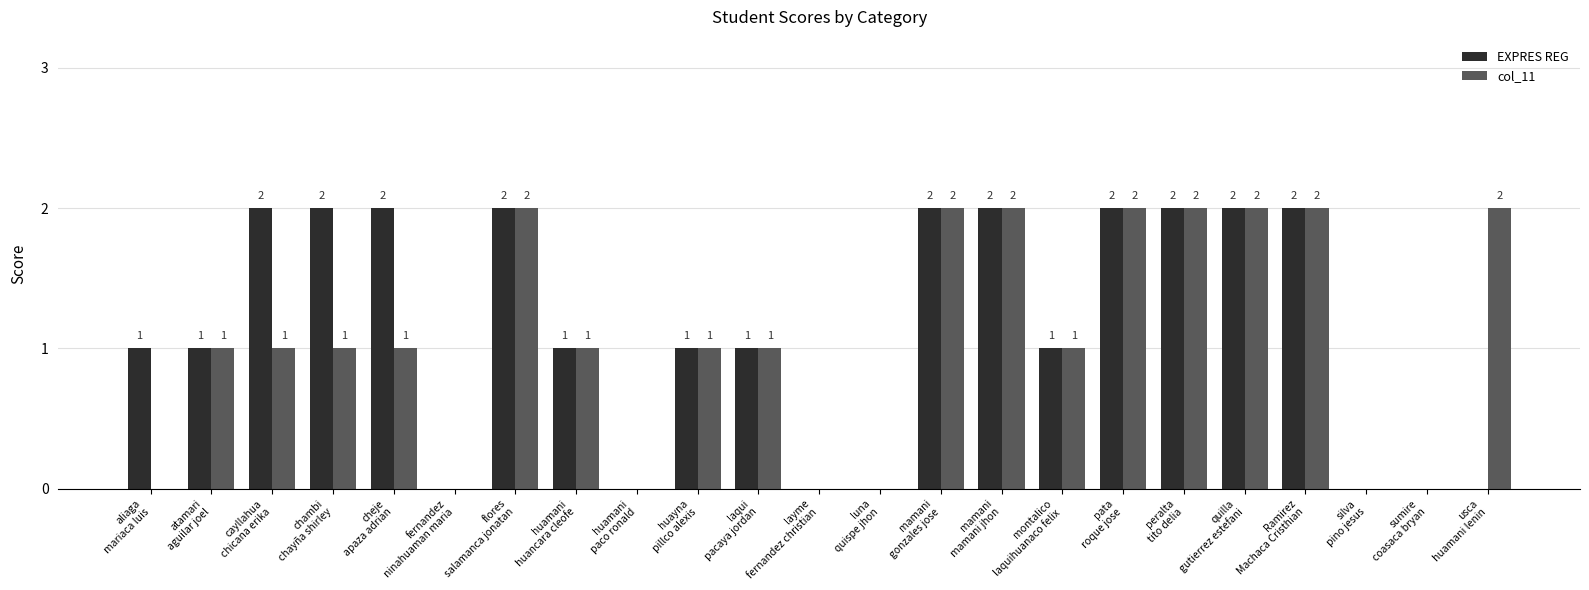

True or false: EXPRES REG has a value of 1 at laqui
pacaya jordan.

True